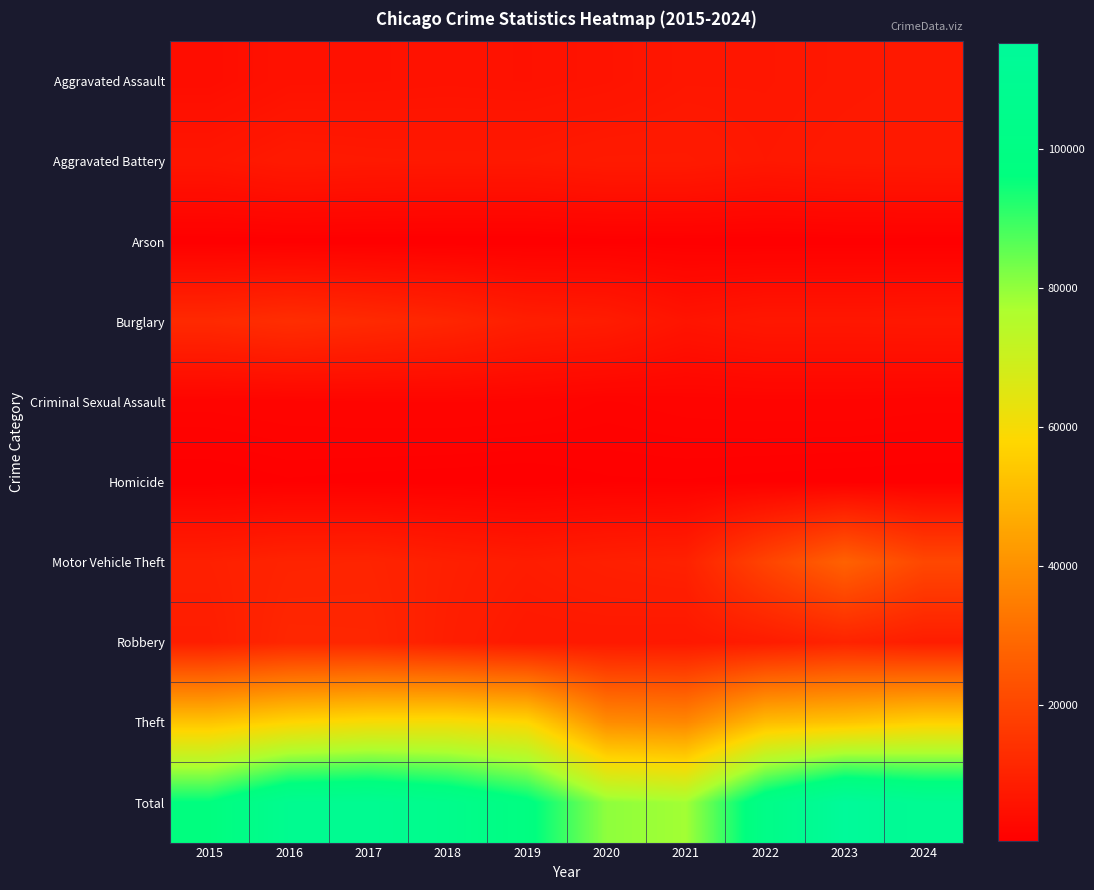

Between 2016 and 2021, which is larger?

2021